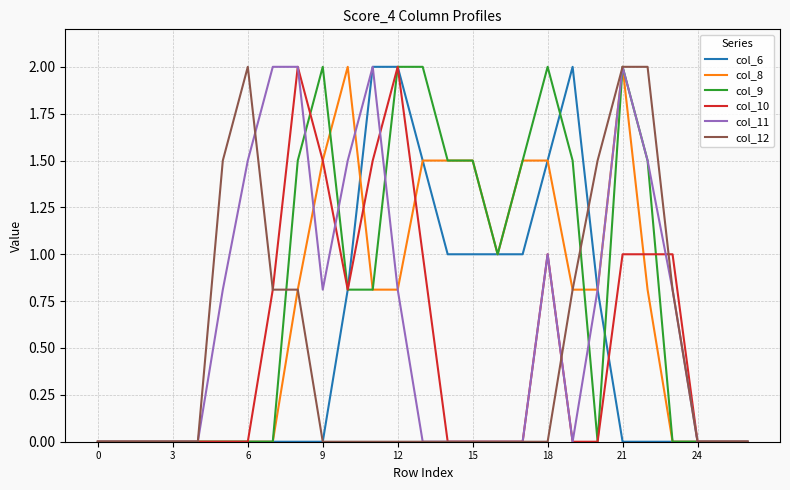

Reading left to right, transcribe all the data shown in this chart.

col_6: 0.0	0.0	0.0	0.0	0.0	0.0	0.0	0.0	0.0	0.0	0.8	2.0	2.0	1.5	1.0	1.0	1.0	1.0	1.5	2.0	0.8	0.0	0.0	0.0	0.0	0.0	0.0
col_8: 0.0	0.0	0.0	0.0	0.0	0.0	0.0	0.0	0.8	1.5	2.0	0.8	0.8	1.5	1.5	1.5	1.0	1.5	1.5	0.8	0.8	2.0	0.8	0.0	0.0	0.0	0.0
col_9: 0.0	0.0	0.0	0.0	0.0	0.0	0.0	0.0	1.5	2.0	0.8	0.8	2.0	2.0	1.5	1.5	1.0	1.5	2.0	1.5	0.0	2.0	1.5	0.0	0.0	0.0	0.0
col_10: 0.0	0.0	0.0	0.0	0.0	0.0	0.0	0.8	2.0	1.5	0.8	1.5	2.0	1.0	0.0	0.0	0.0	0.0	1.0	0.0	0.0	1.0	1.0	1.0	0.0	0.0	0.0
col_11: 0.0	0.0	0.0	0.0	0.0	0.8	1.5	2.0	2.0	0.8	1.5	2.0	0.8	0.0	0.0	0.0	0.0	0.0	1.0	0.0	0.8	2.0	1.5	0.8	0.0	0.0	0.0
col_12: 0.0	0.0	0.0	0.0	0.0	1.5	2.0	0.8	0.8	0.0	0.0	0.0	0.0	0.0	0.0	0.0	0.0	0.0	0.0	0.8	1.5	2.0	2.0	0.8	0.0	0.0	0.0